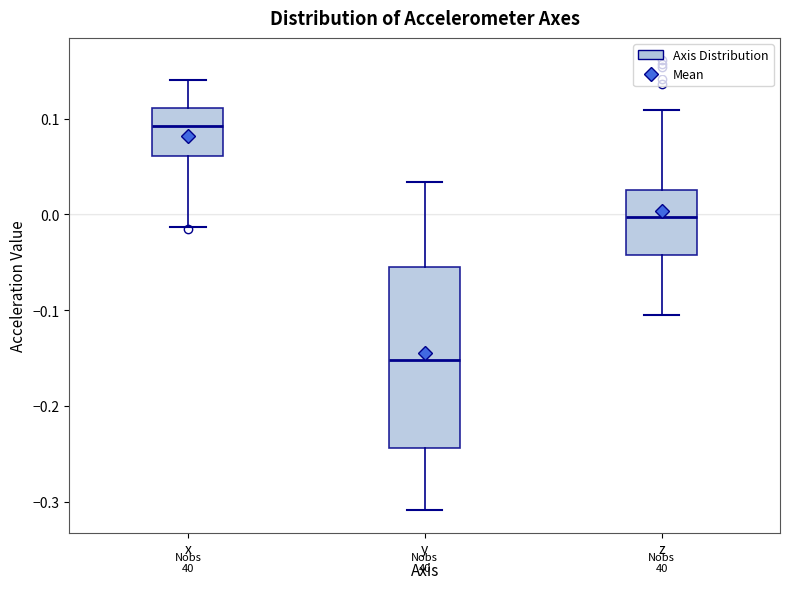

Comparing the boxes themselves (not the whiskers), which one is the tallest?

y